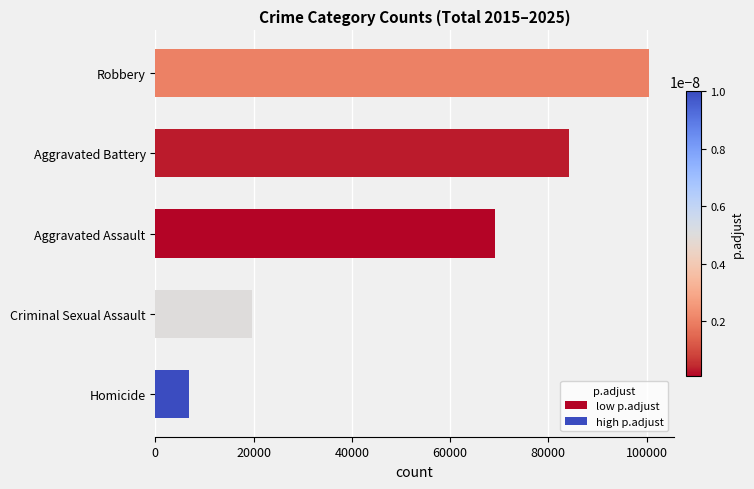

Rank the categories by value from highest to lowest.

Robbery, Aggravated Battery, Aggravated Assault, Criminal Sexual Assault, Homicide